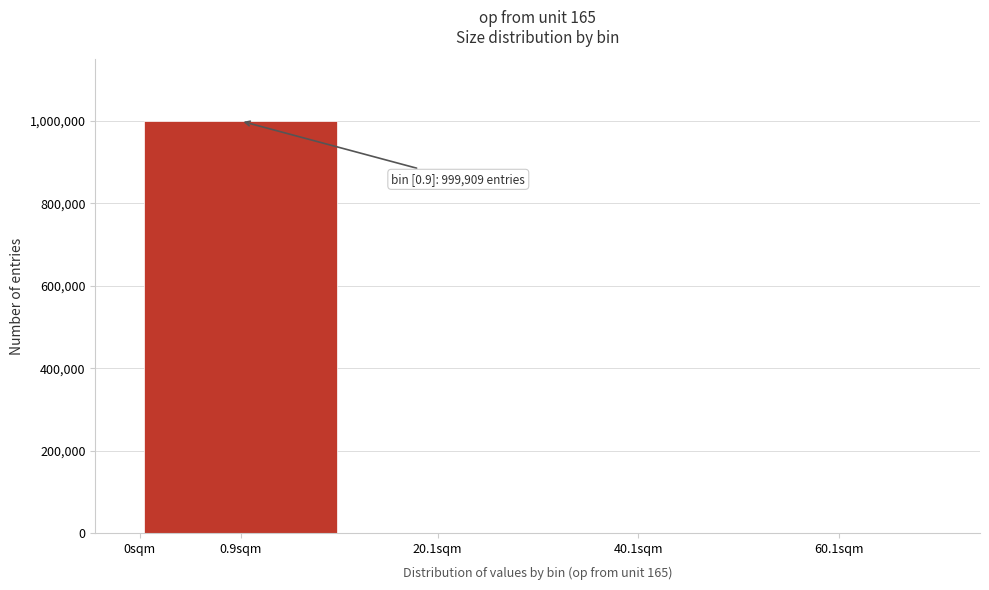

What is the greatest value displayed?

999909